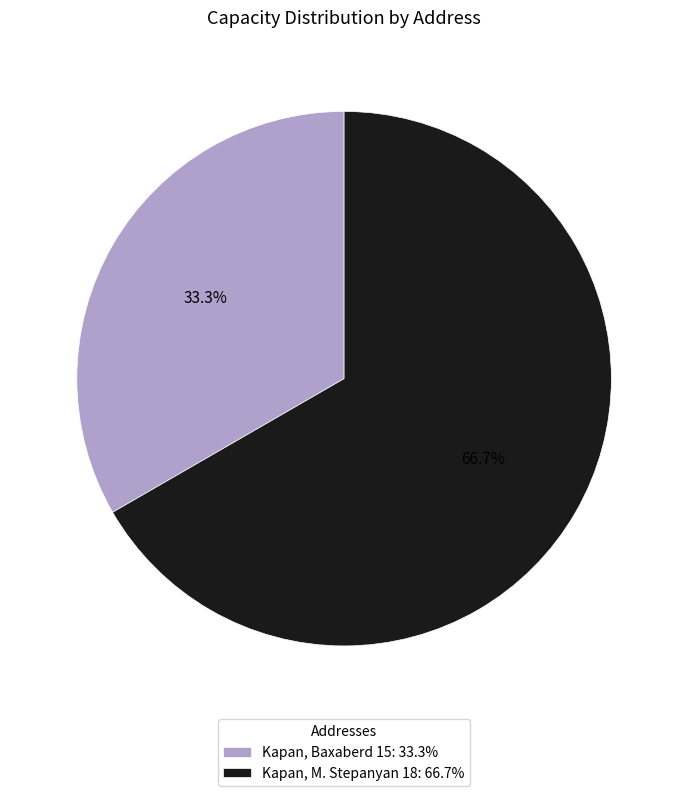

What is the largest slice in the pie chart?

Kapan, M. Stepanyan 18